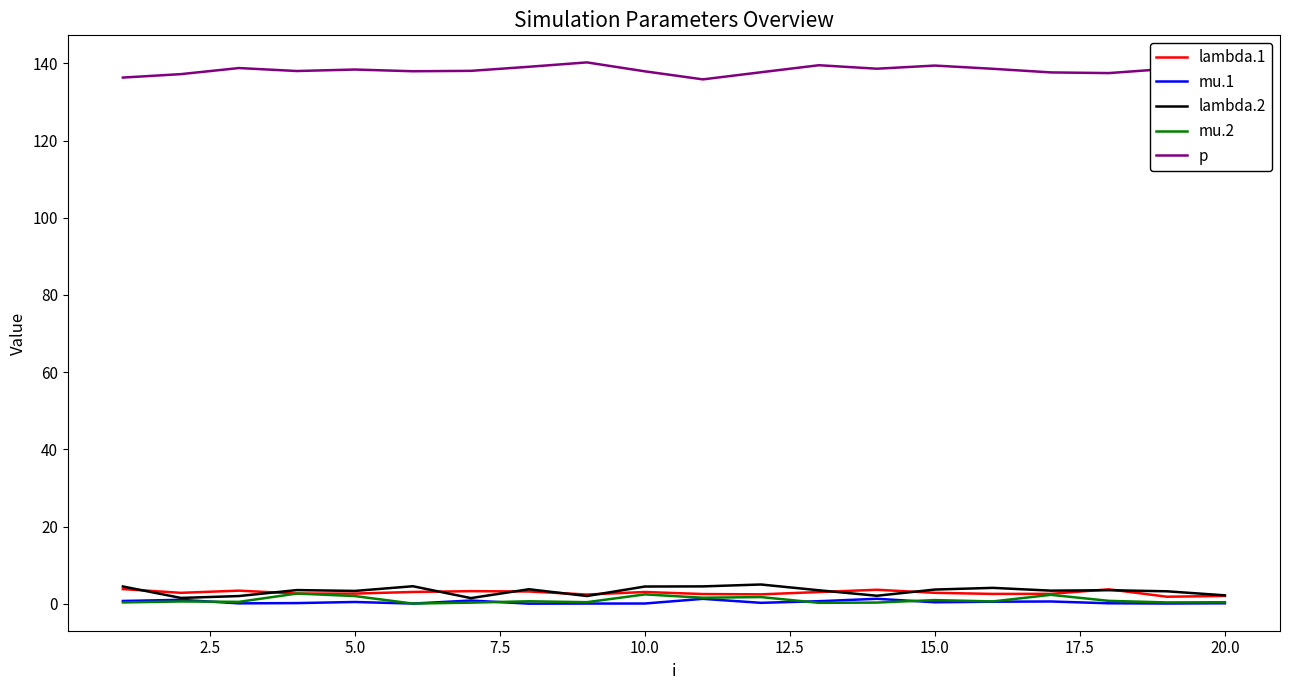

What are all the series names shown in the legend?

lambda.1, mu.1, lambda.2, mu.2, p